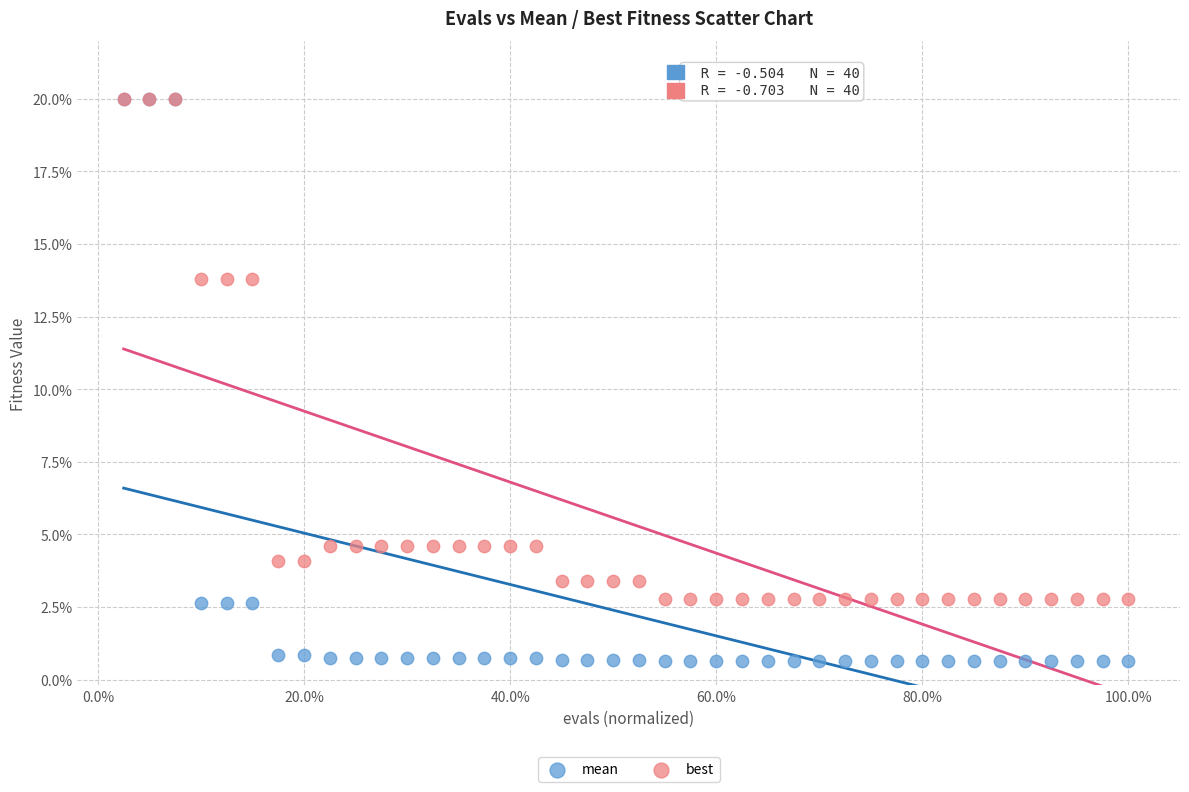

Which series has the largest Y range (max minus min)?

mean